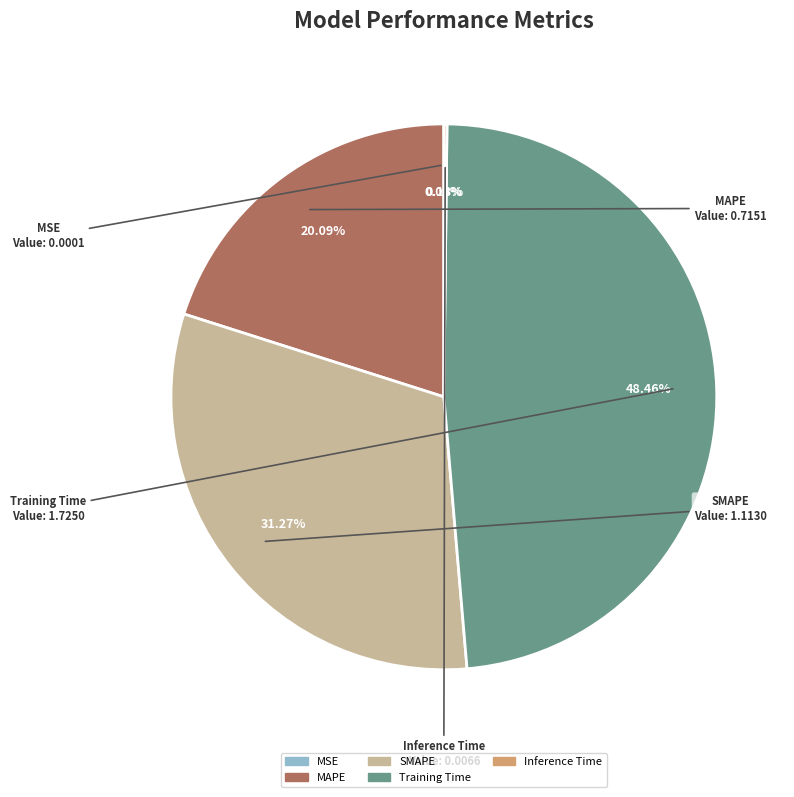

Does any single category account for the majority?

No